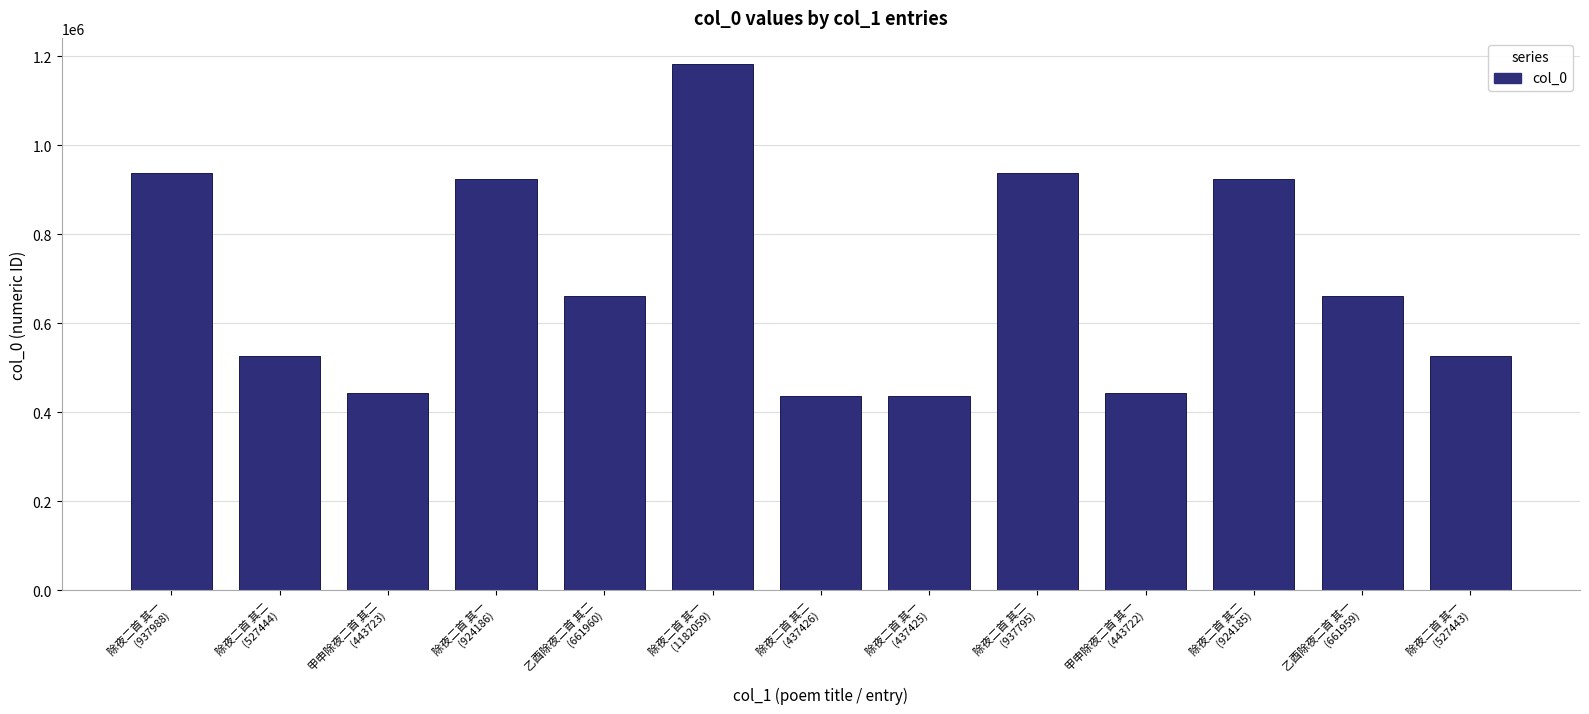

Is it true that the value at 乙酉除夜二首 其一
(661959) is 1158825?

False